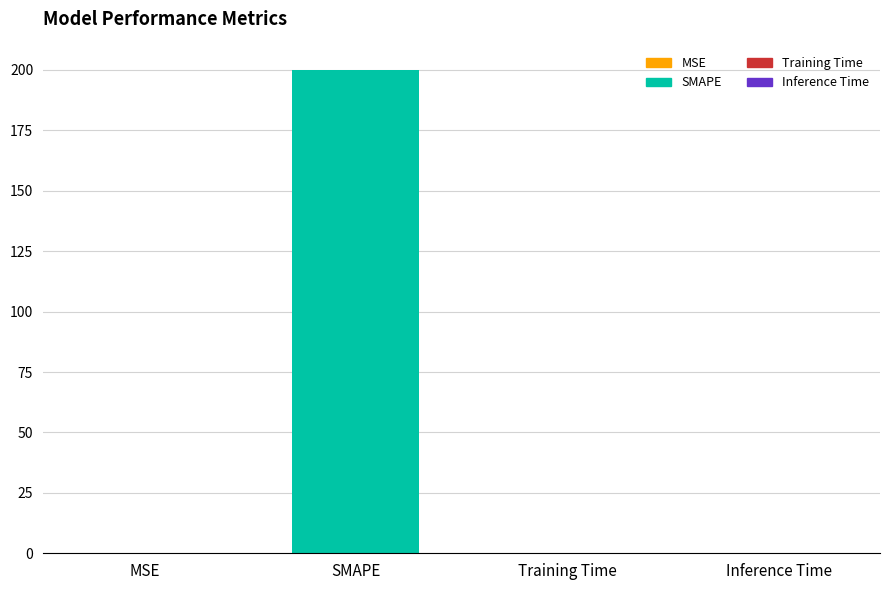

What value does the data have at SMAPE?

200.0